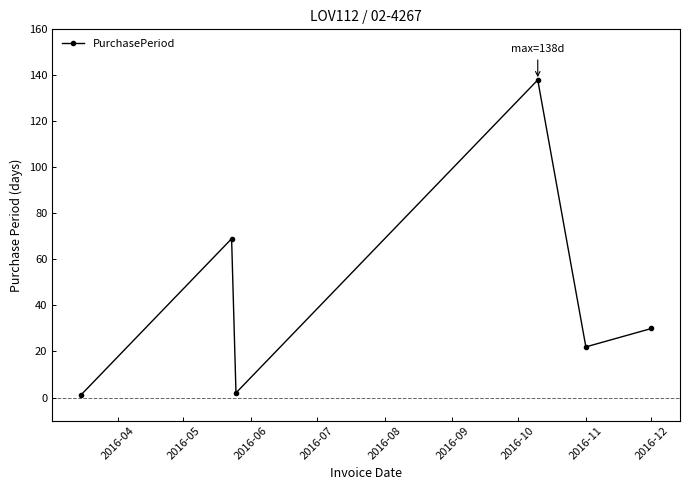

Reading left to right, extract all data points from this chart.

1	69	2	138	22	30